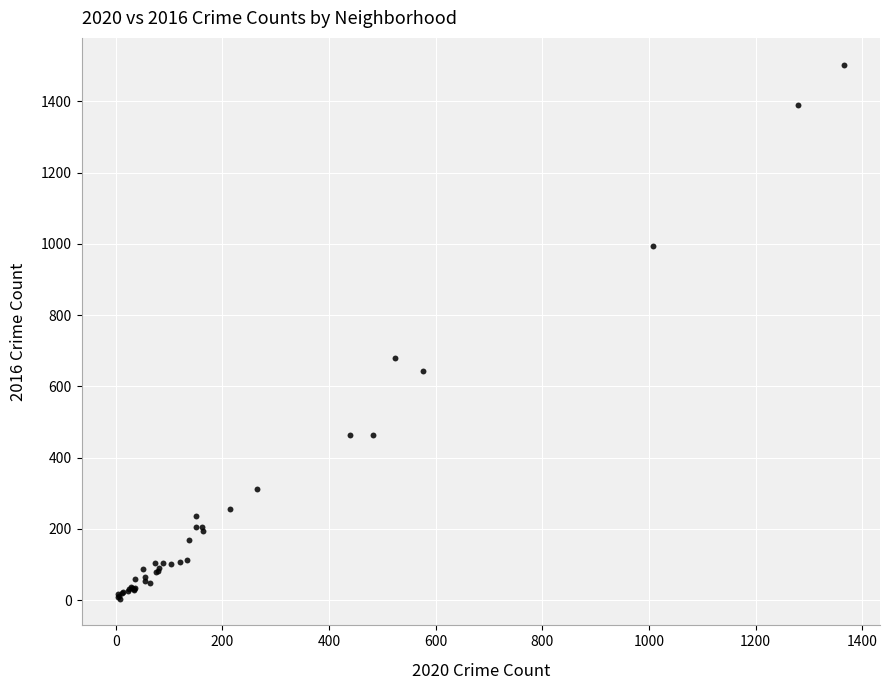

What Y value in the scatter plot is closest to 753?

680